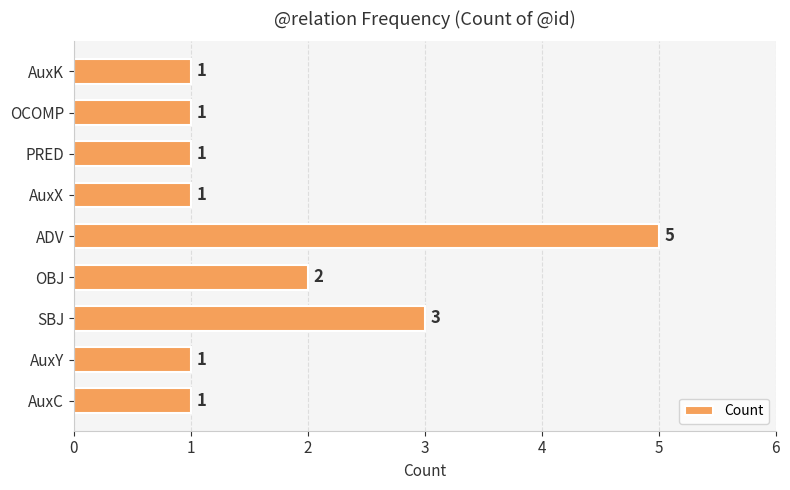

Where is the data nearest to the value 3?

SBJ